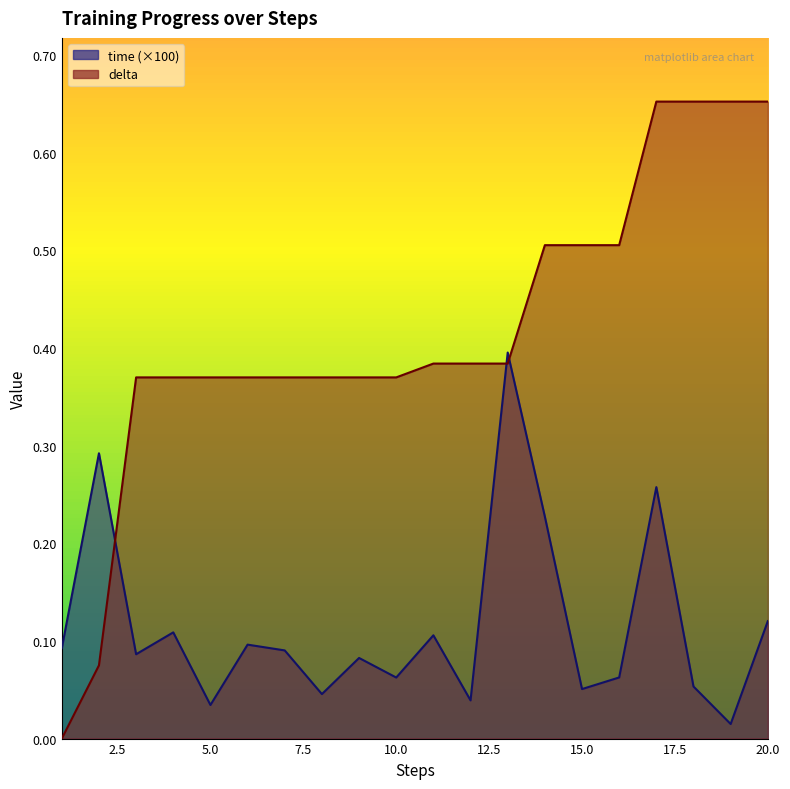

Is the value of time at 10 greater than the value of delta at 1?

Yes